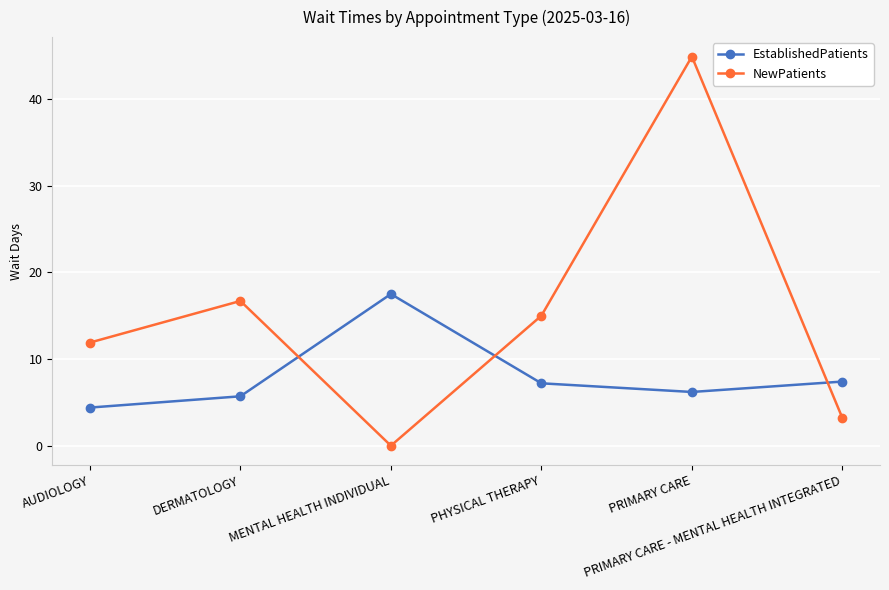

Which category has the highest value across all series?

PRIMARY CARE